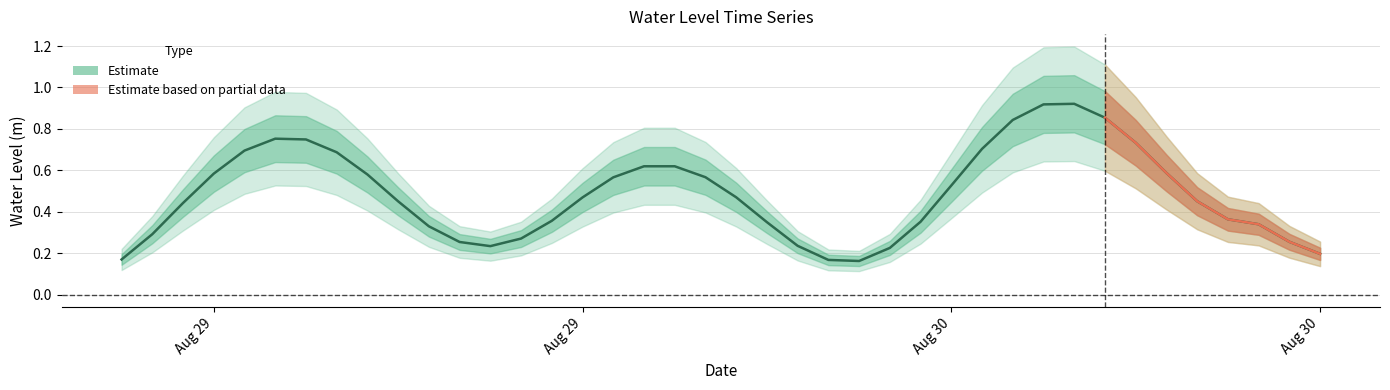

What is the average value?

0.5